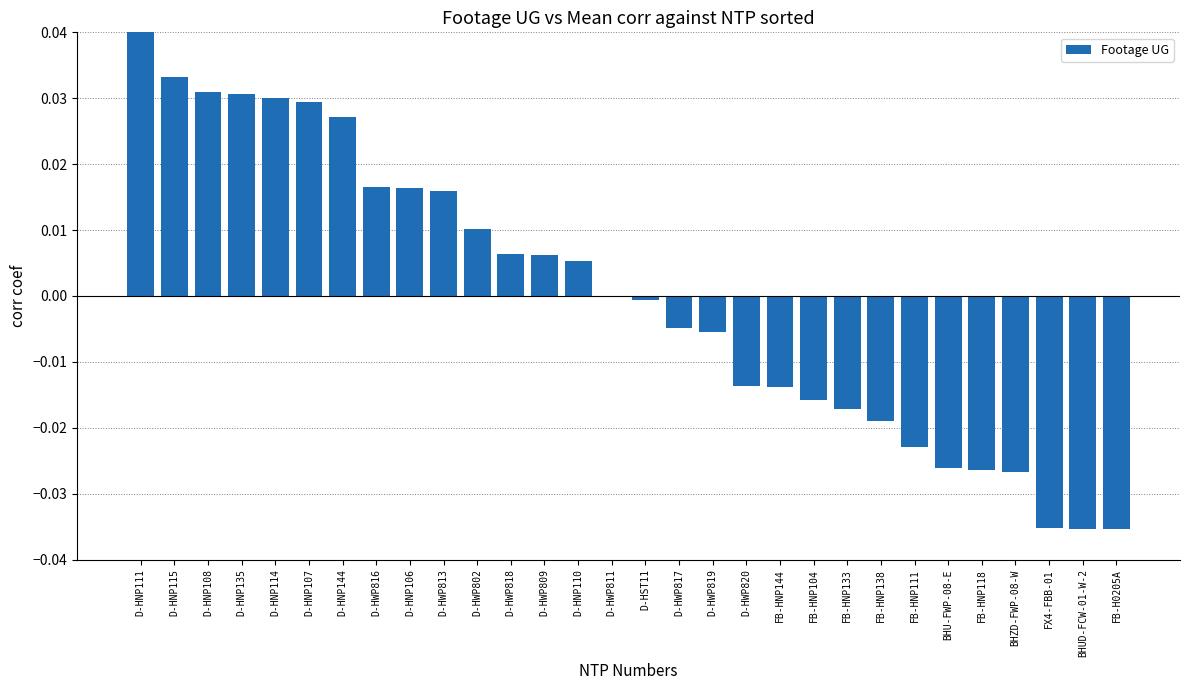

True or false: the data shows 0.0 at D-HNP110.

True